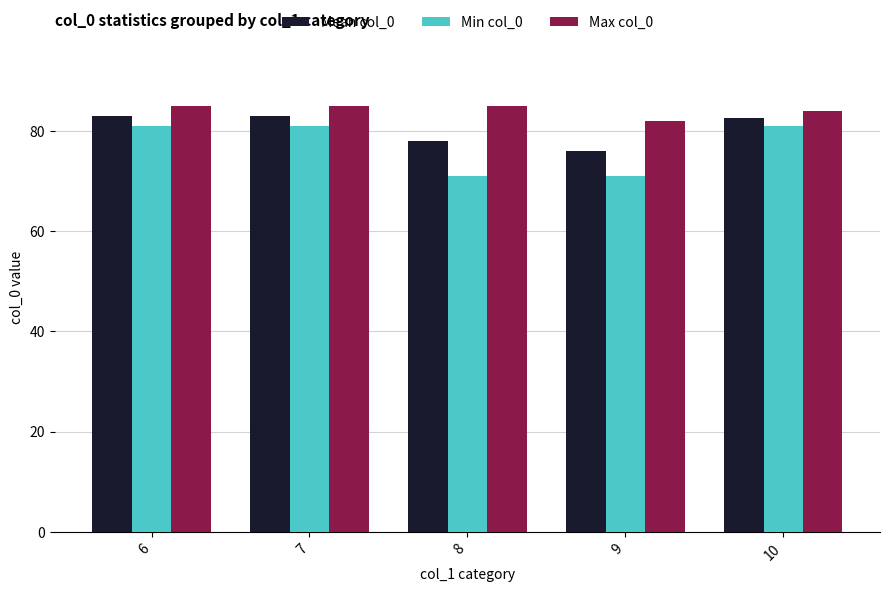

What is the difference between the highest and lowest values at 9?

11.0